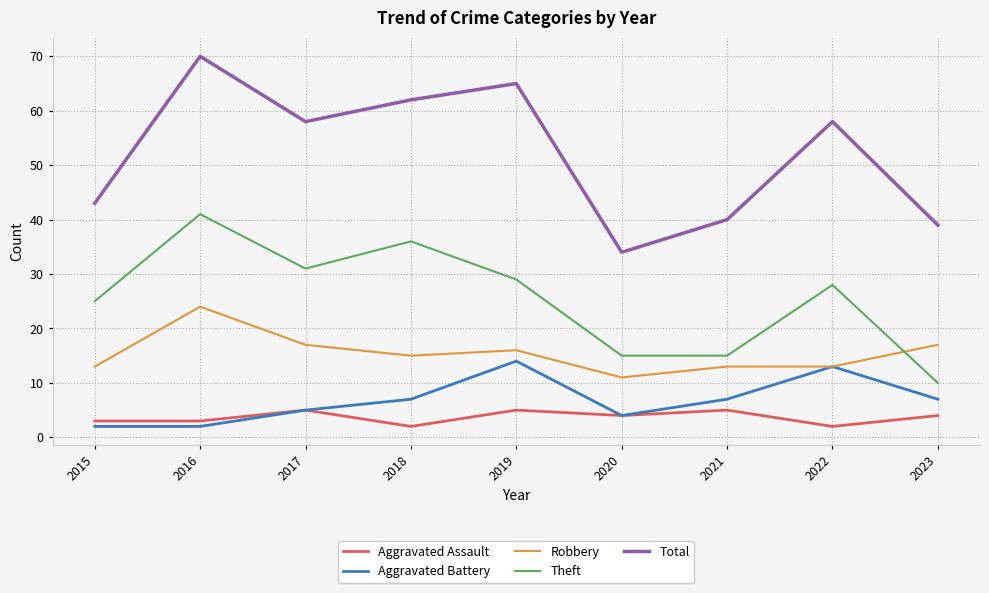

How many lines are shown in the chart?

5